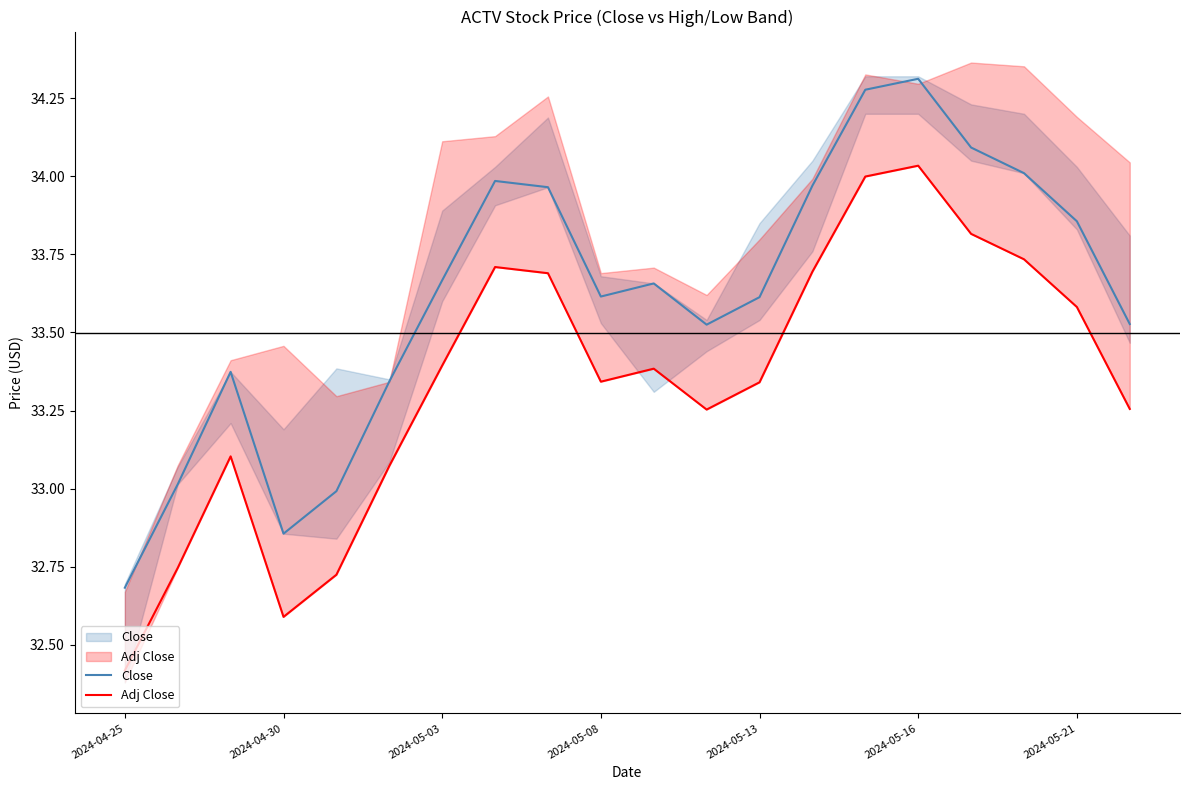

What is the sum of all Adj Close values?

666.9